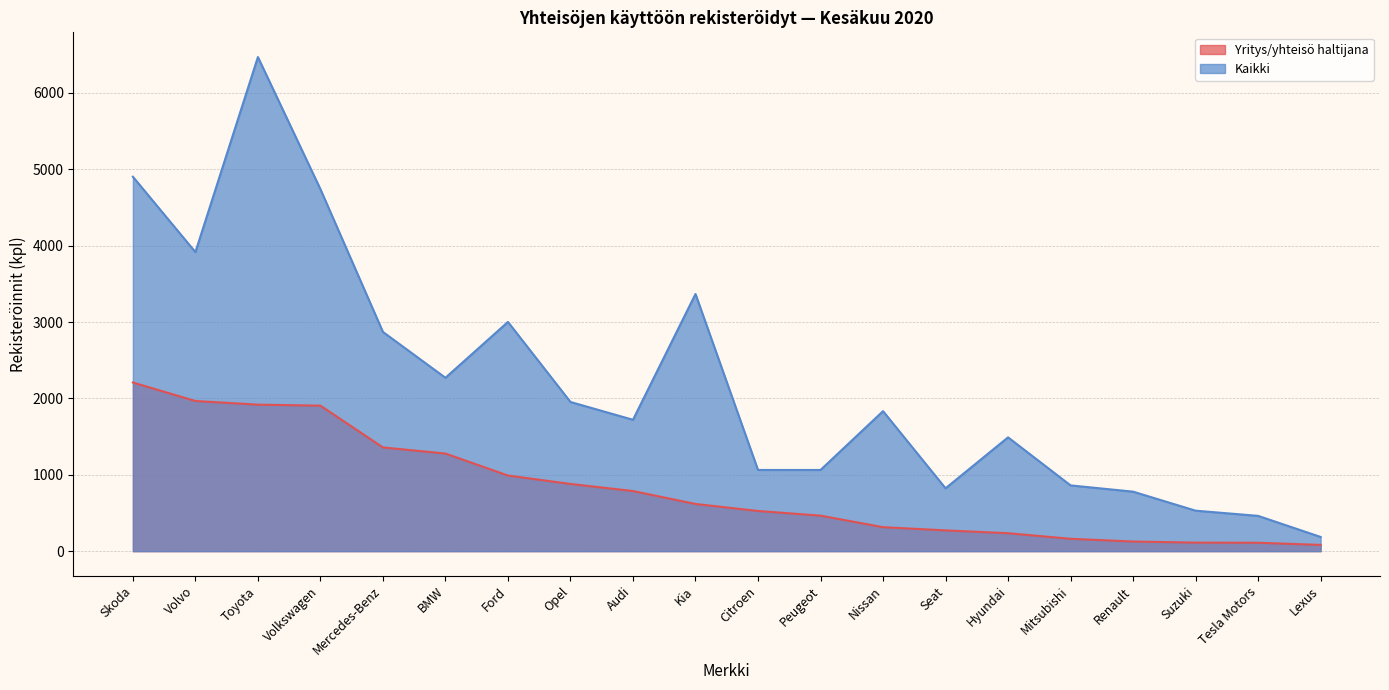

Reading left to right, what are all the values shown in this chart?

Yritys/yhteisö haltijana: 2208	1966	1918	1905	1358	1278	990	880	787	618	526	465	314	272	235	162	126	112	110	82
Kaikki: 4902	3915	6469	4739	2870	2270	3001	1953	1720	3367	1063	1063	1833	823	1490	861	779	530	462	186